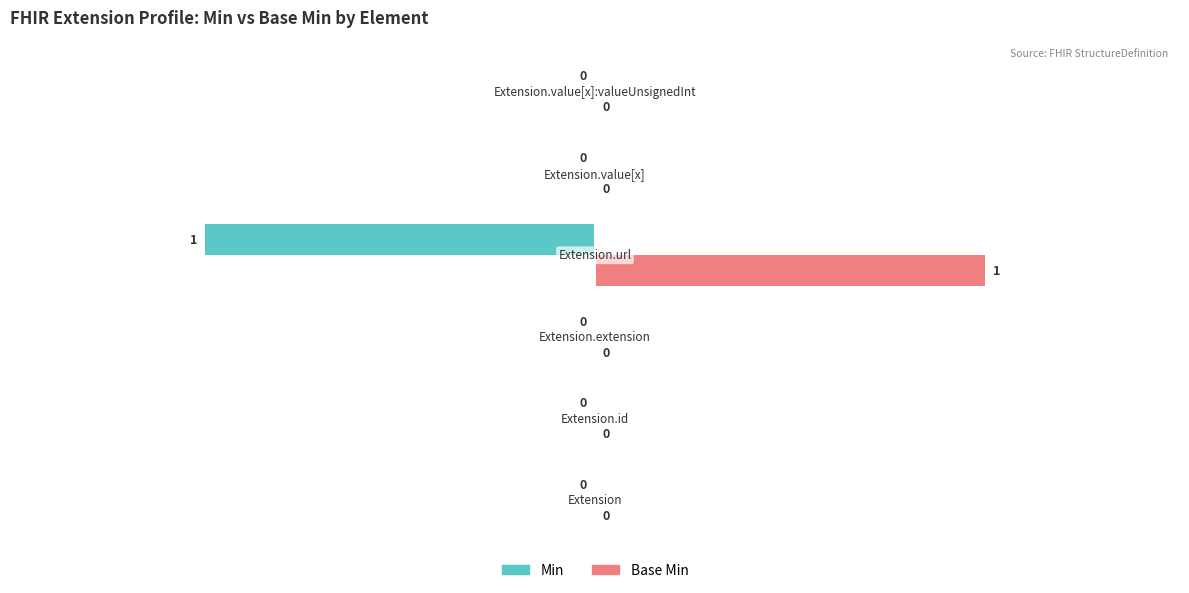

What is the value of the Base Min bar at the 4th from the left?

1